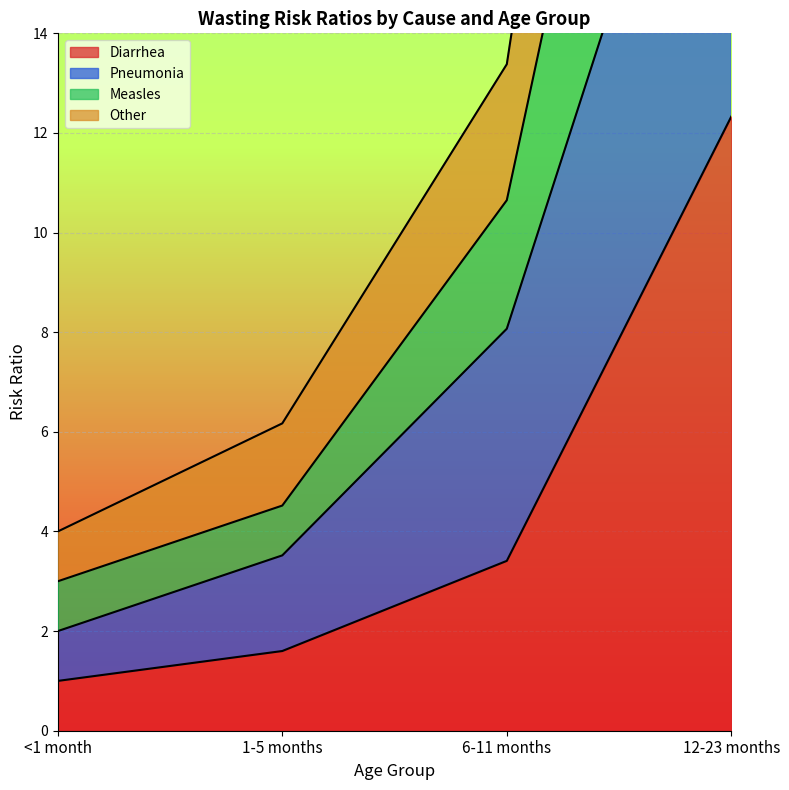

List the labels in order of Diarrhea value, largest first.

12-23 months, 6-11 months, 1-5 months, <1 month